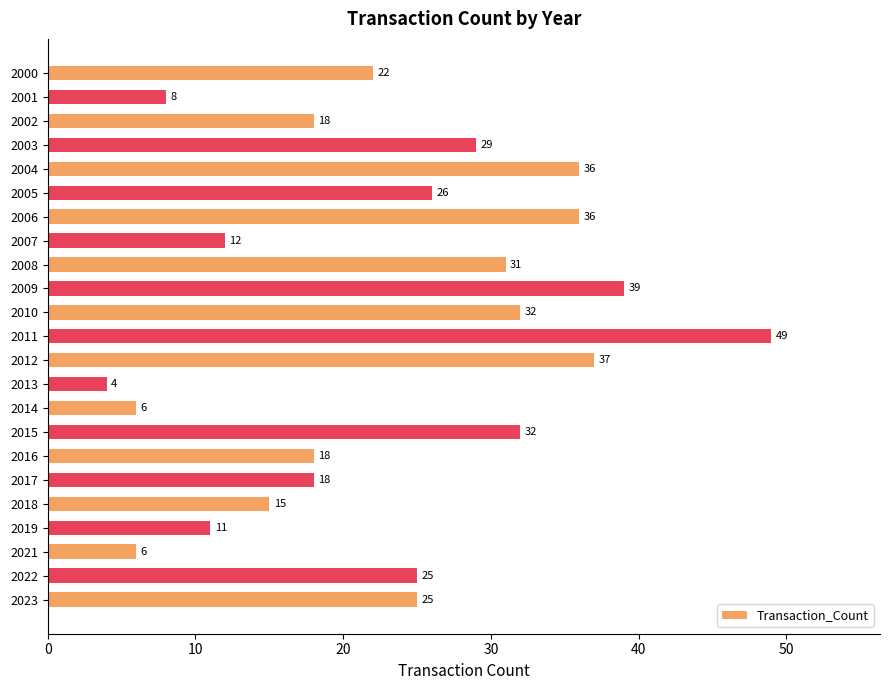

Are the bars horizontal?

Yes